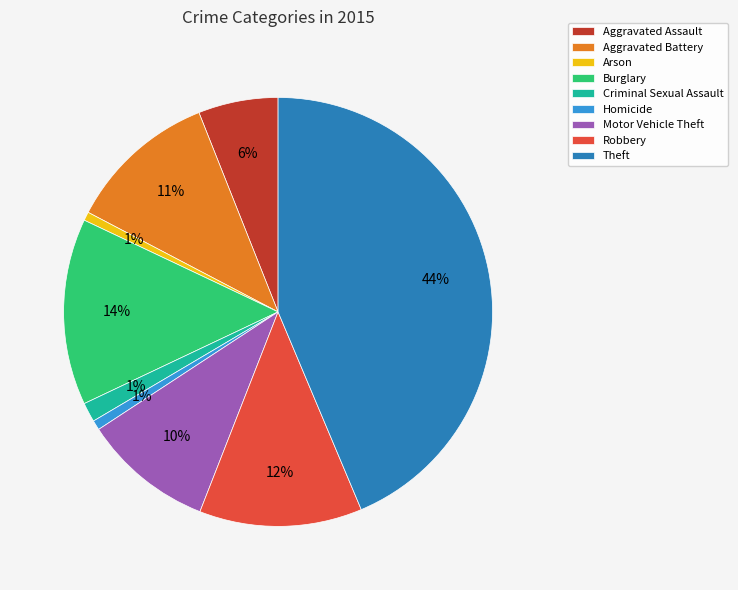

How many segments does this pie chart have?

9